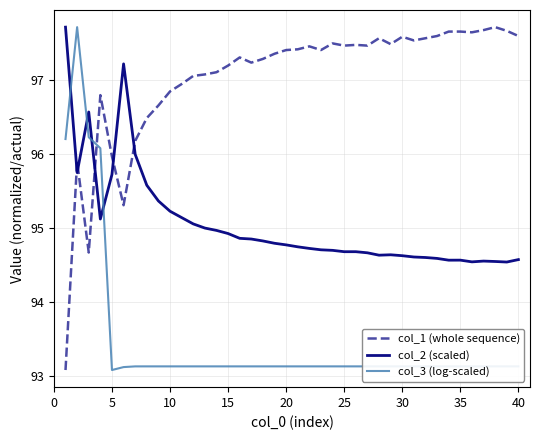

Which series has the largest total across all categories?

col_1 (whole sequence)